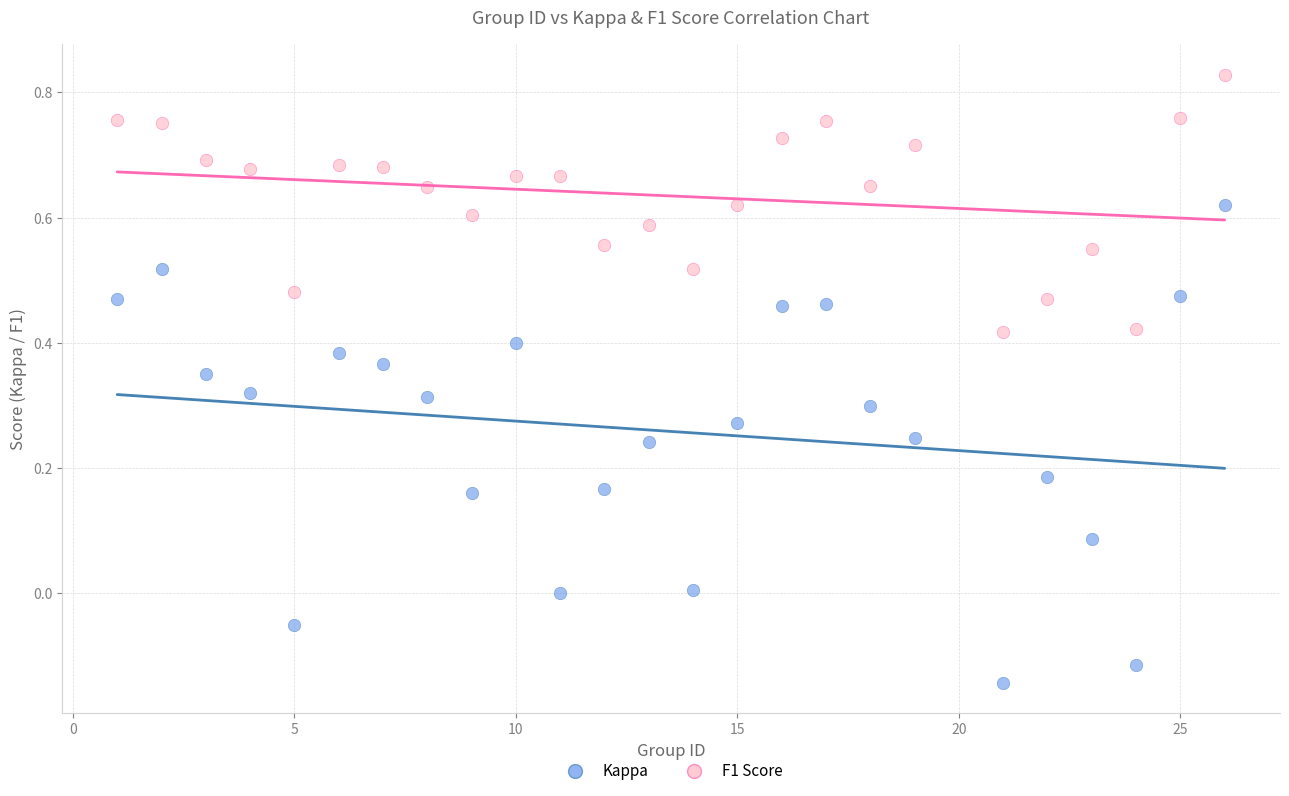

Which series reaches the minimum Y coordinate?

Kappa